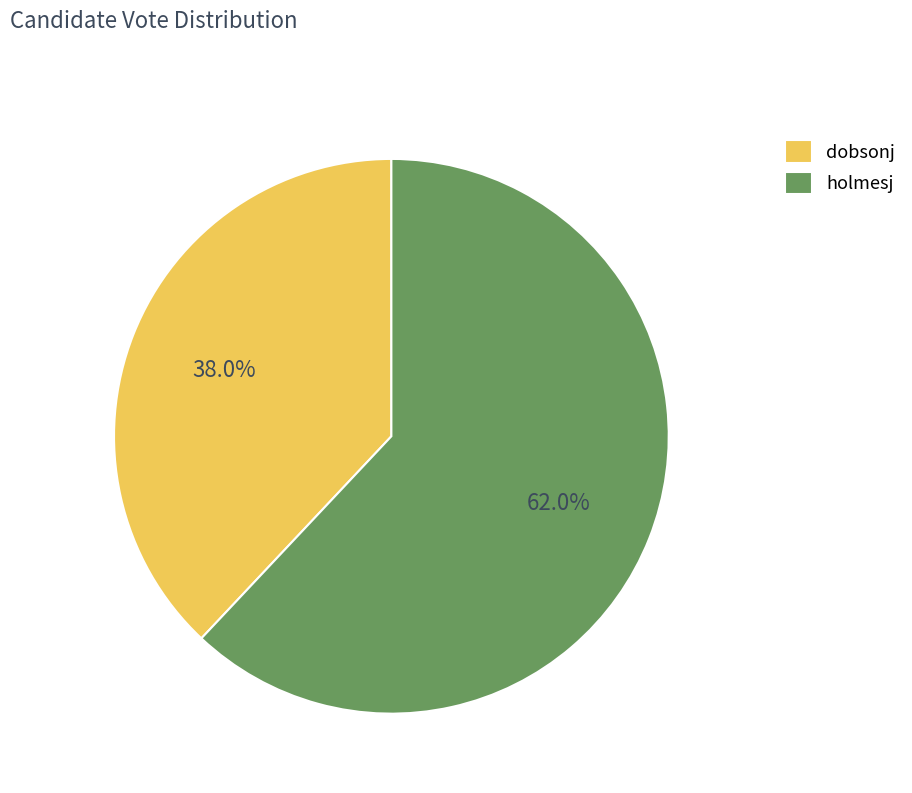

Rank the categories by value from highest to lowest.

holmesj, dobsonj